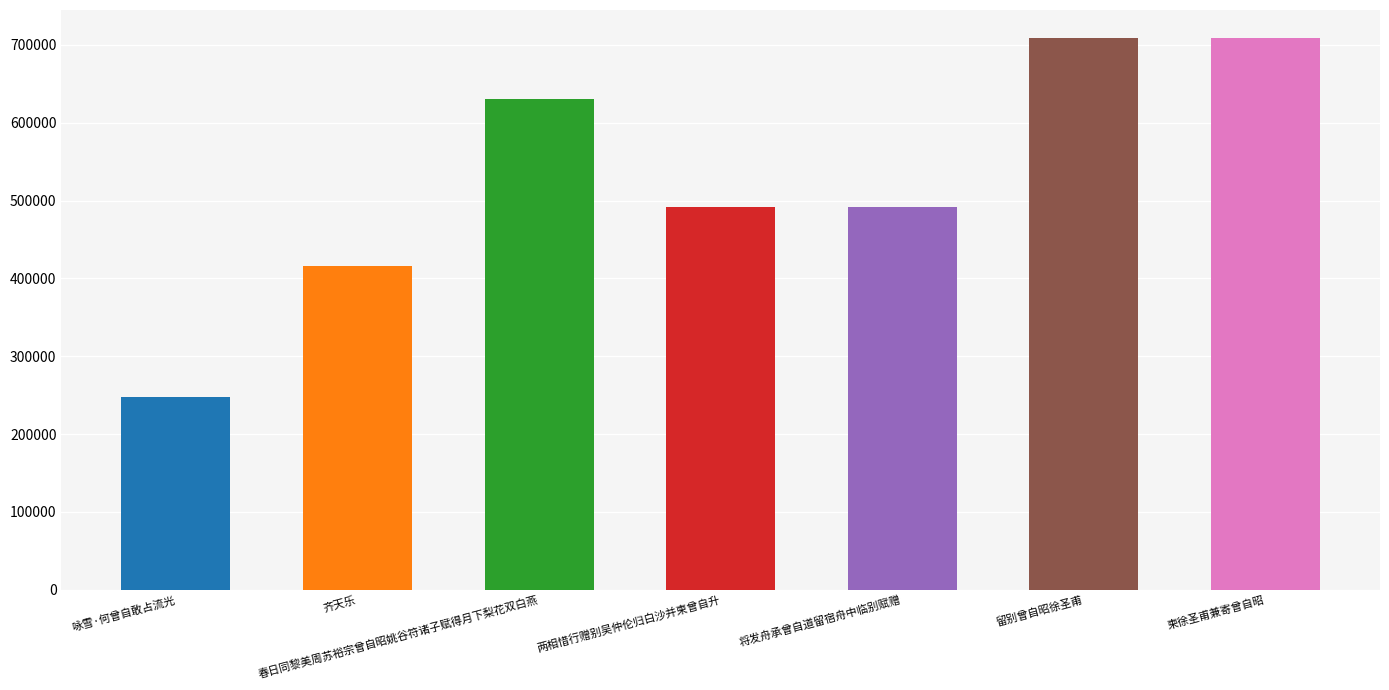

What is the change in value from 留别曾自昭徐圣甫 to 柬徐圣甫兼寄曾自昭?

+51